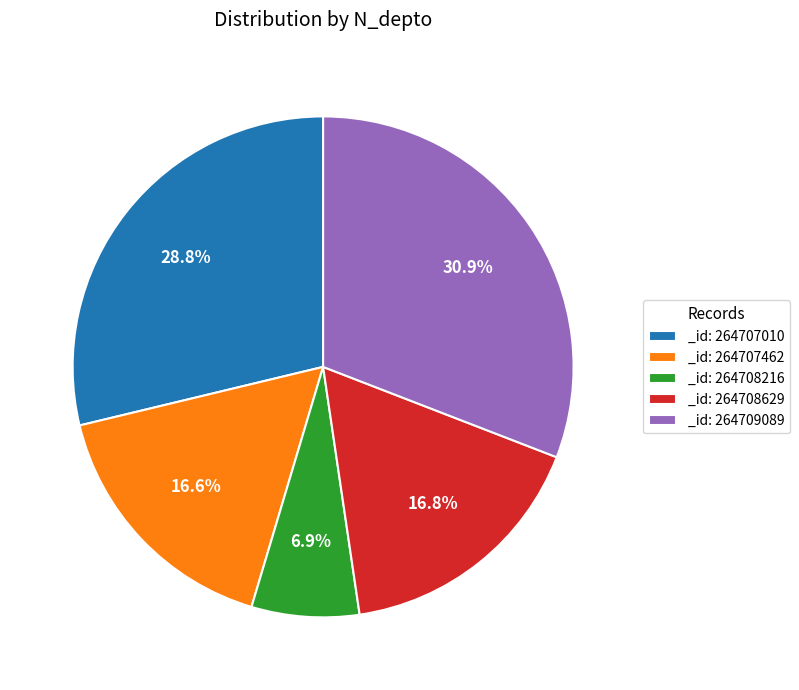

Approximately how many times larger is the value at _id: 264707010 compared to _id: 264709089?

0.9